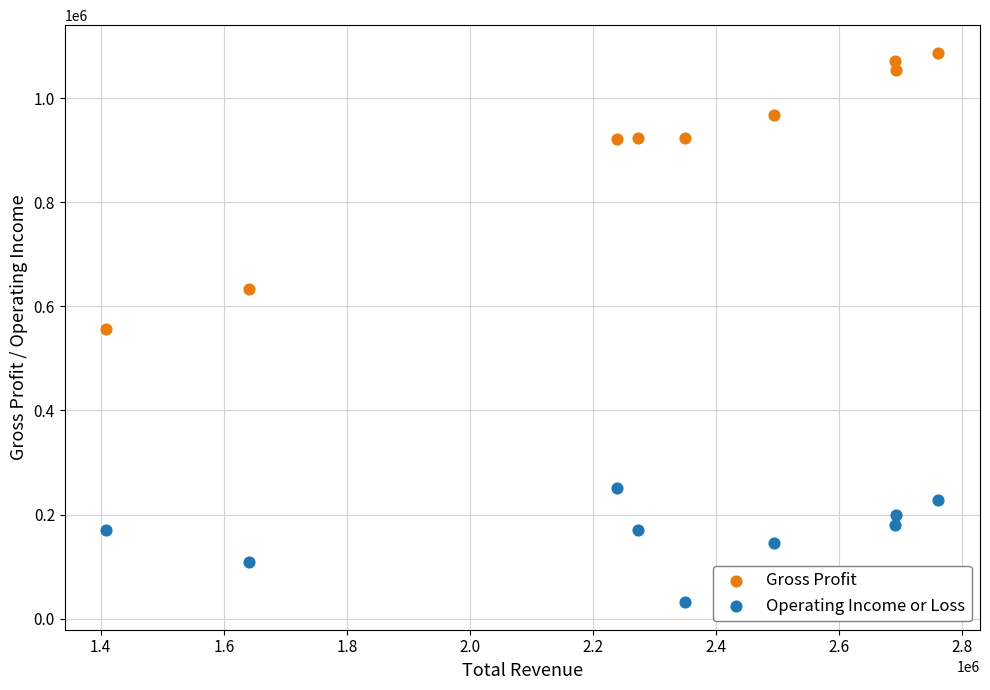

Which series reaches the minimum Y coordinate?

Operating Income or Loss